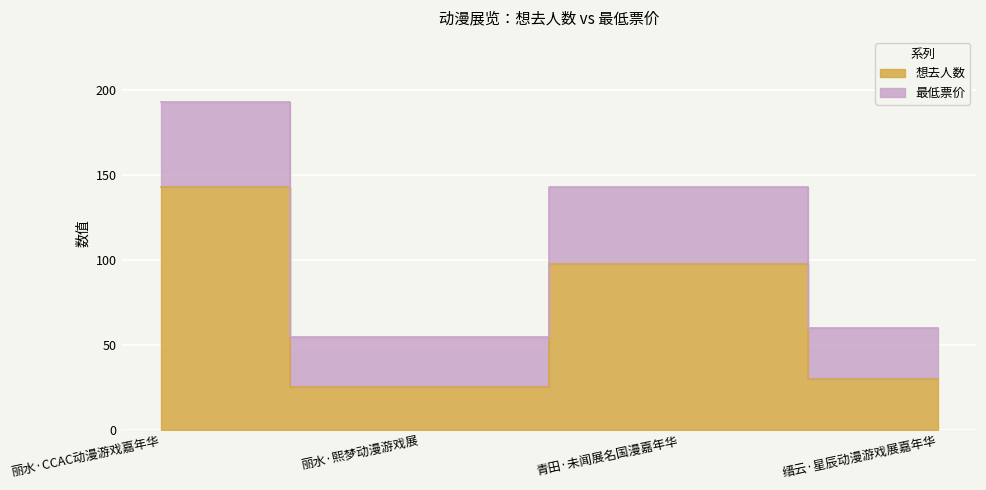

What are all the series names shown in the legend?

想去人数, 最低票价